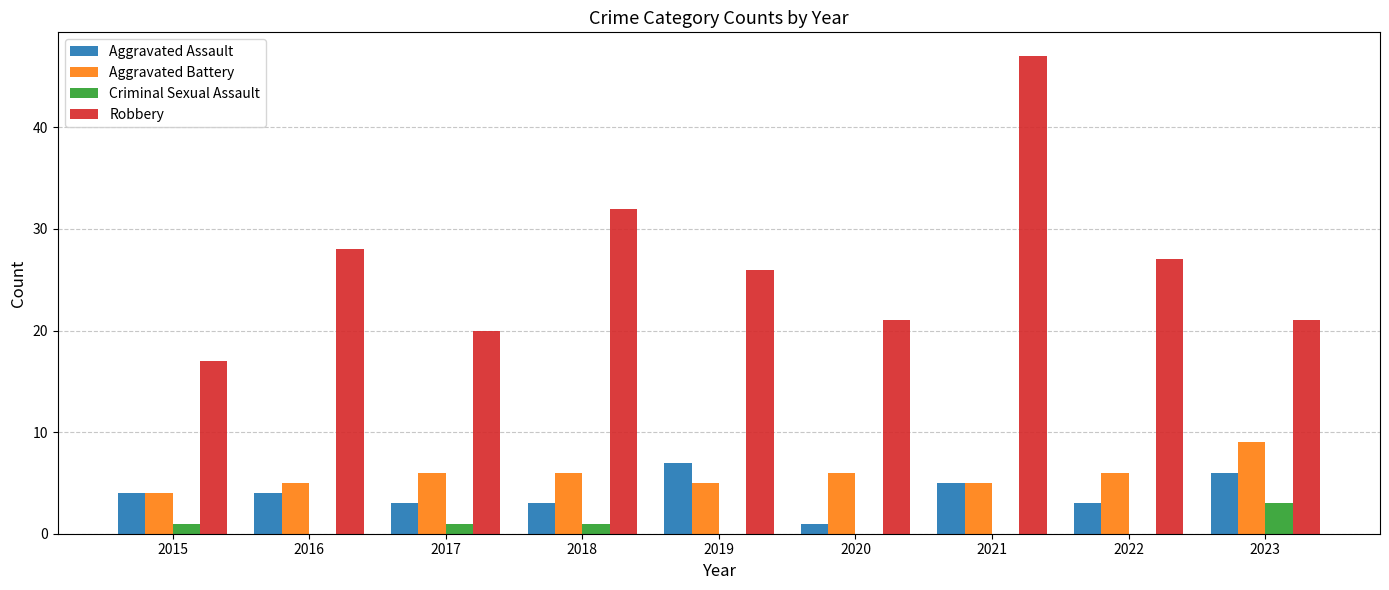

At which category is the sum across all series the highest?

2021